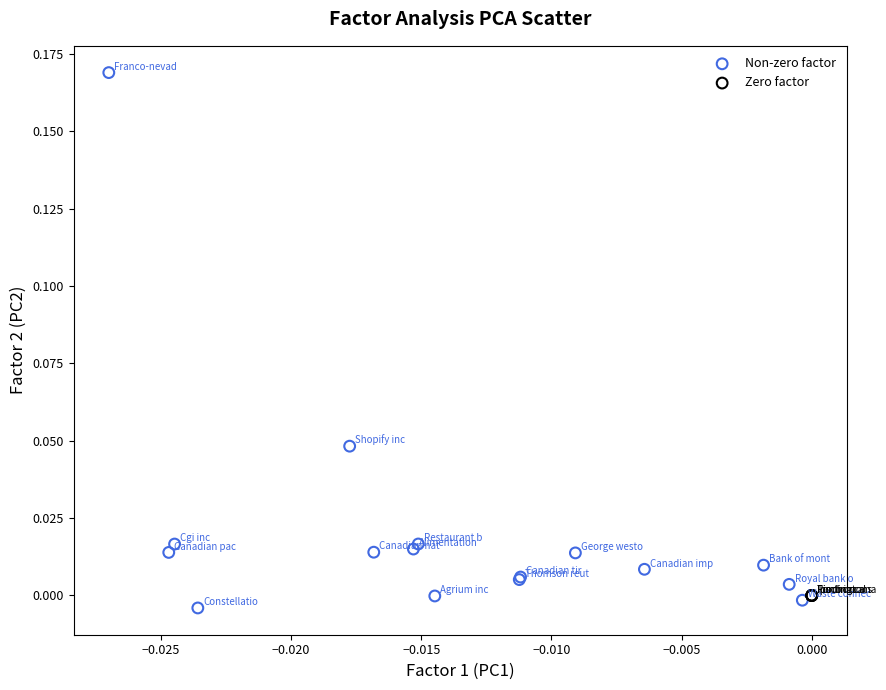

What are all the series names shown in the legend?

Non-zero factor, Zero factor